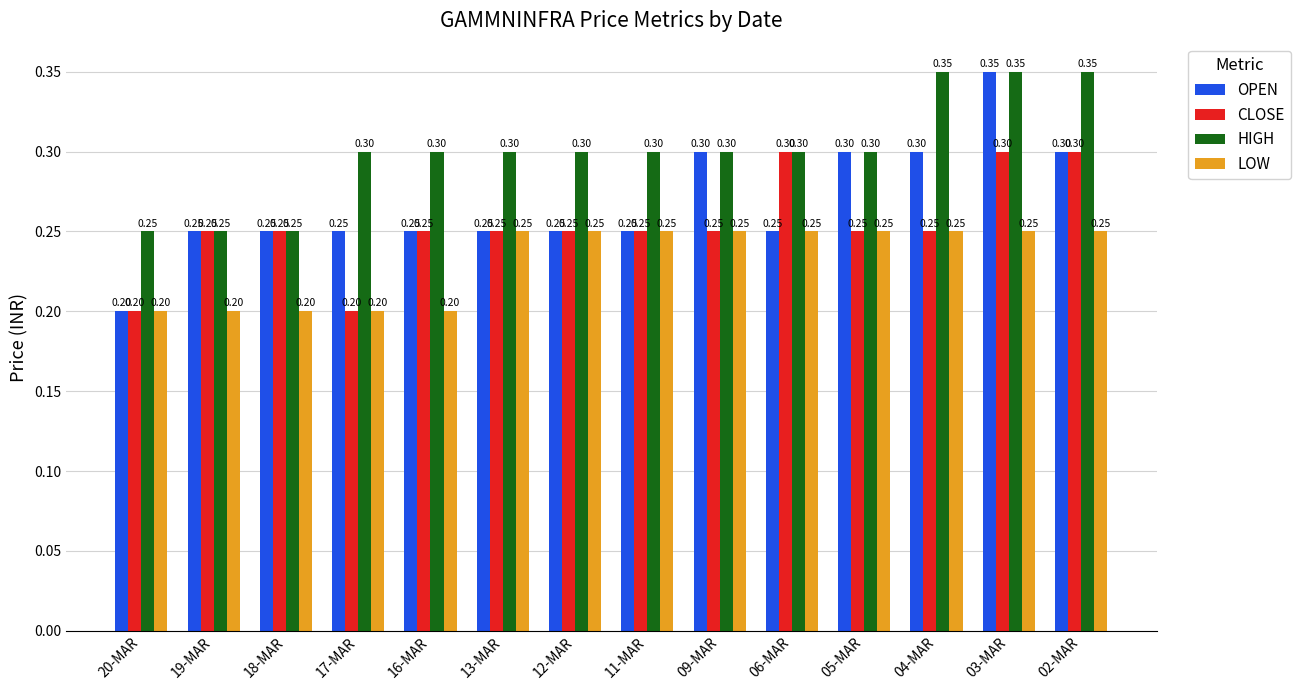

At which category is the sum across all series the highest?

03-MAR